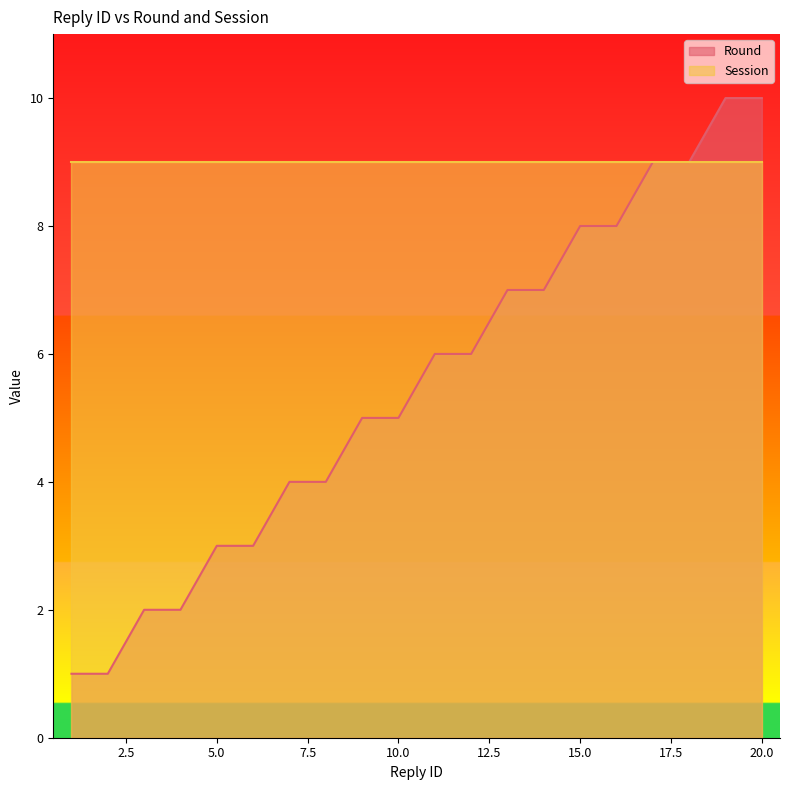

What is the difference between the values at 7 and 3?

2